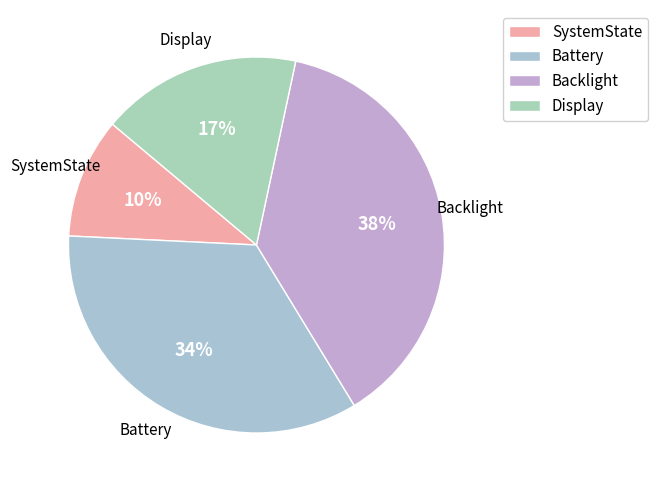

Count the number of slices in the pie.

4